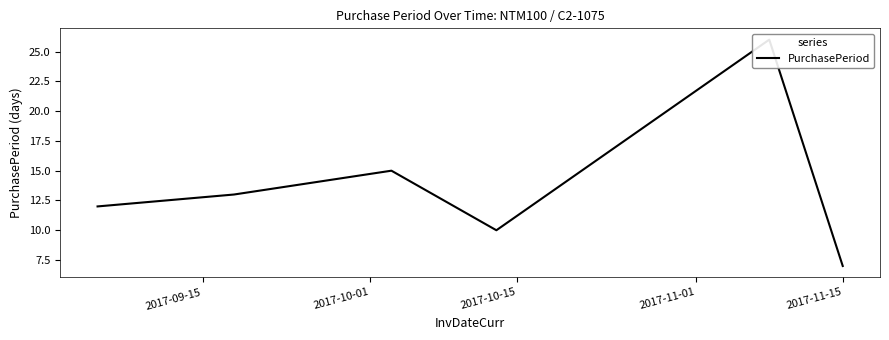

What is the difference between the maximum and minimum values?

19